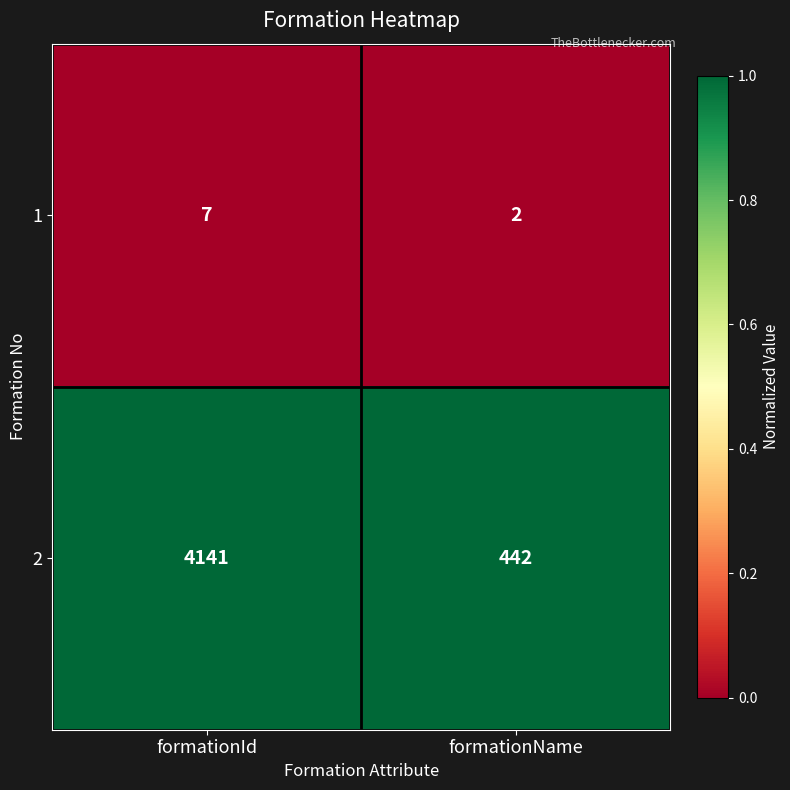

Reading left to right, transcribe all the data shown in this chart.

1: 7	2
2: 4141	442